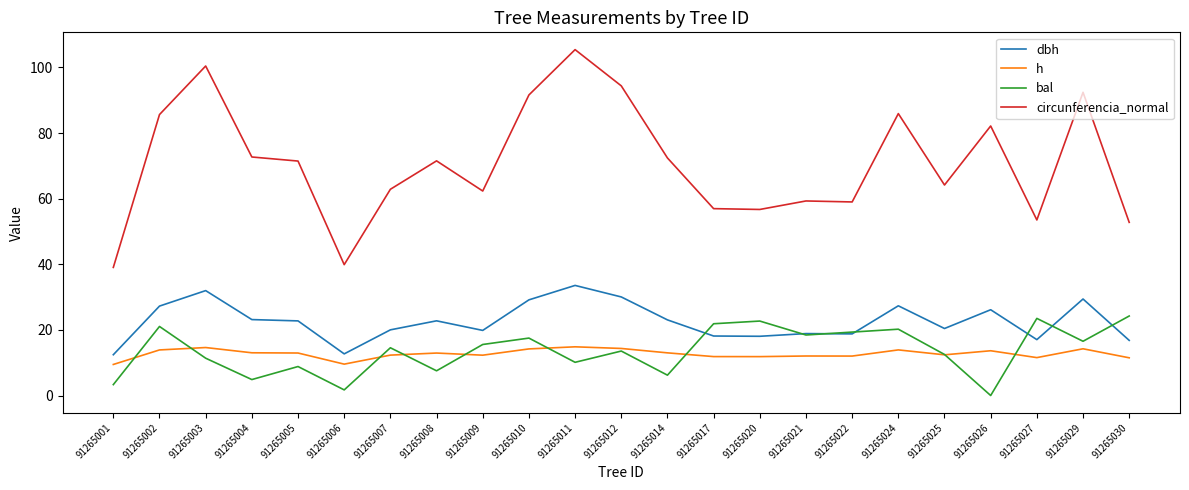

In circunferencia_normal, how many points are higher than both neighbors (excluding endpoints)?

7